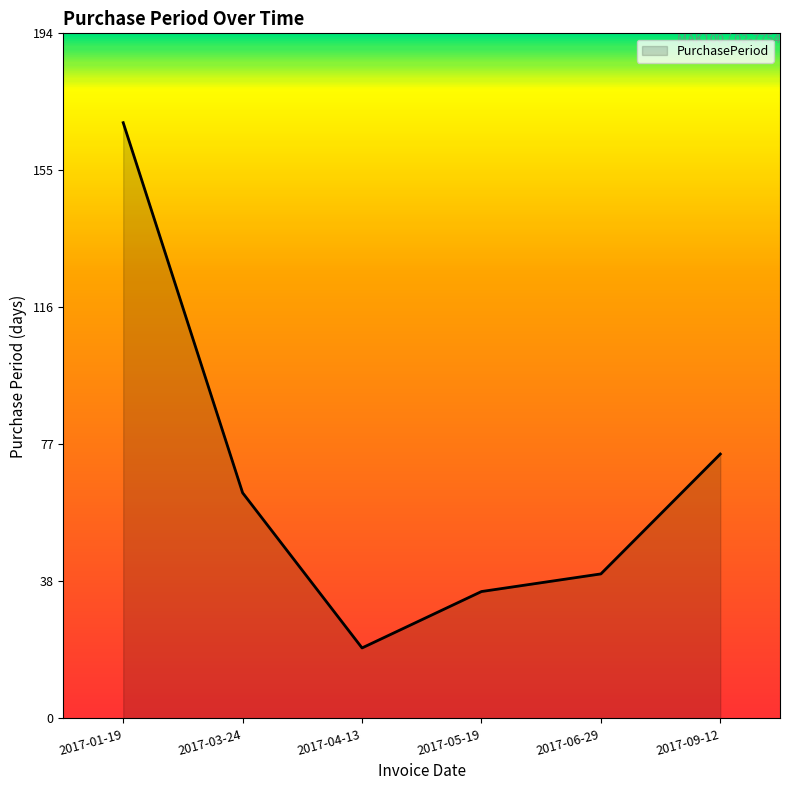

Reading left to right, extract all data points from this chart.

169	64	20	36	41	75